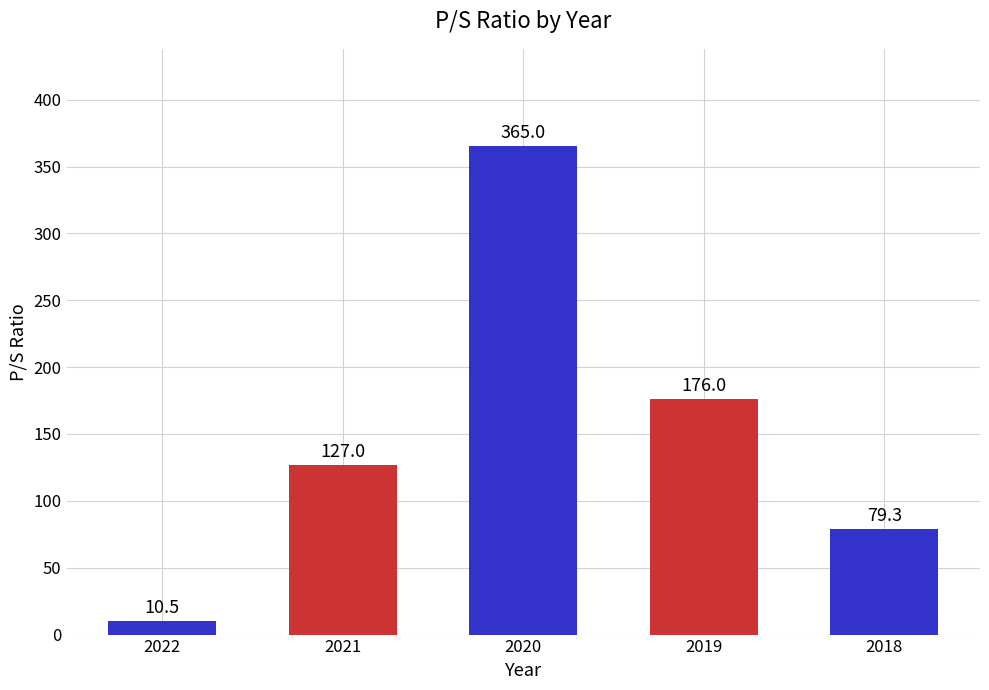

What is the greatest value displayed?

365.0